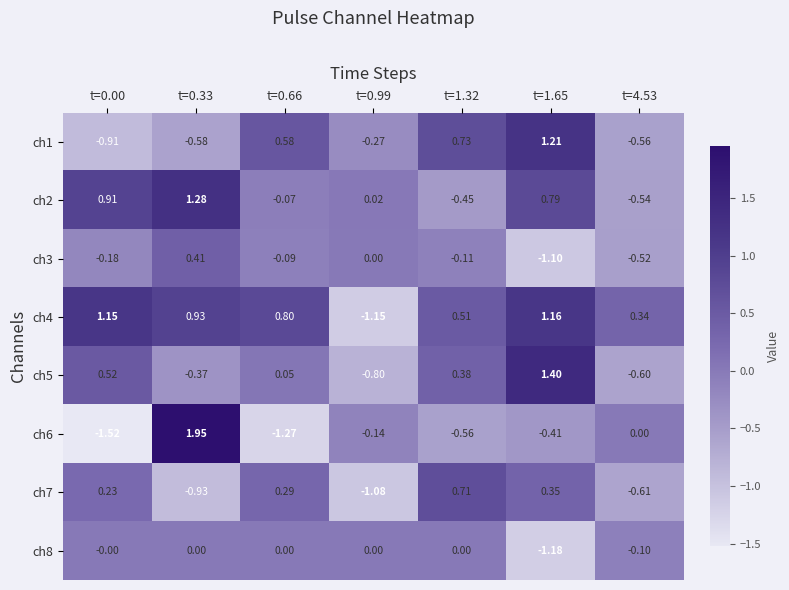

Is the value of ch7 at t=0.00 greater than the value of ch3 at t=1.32?

Yes